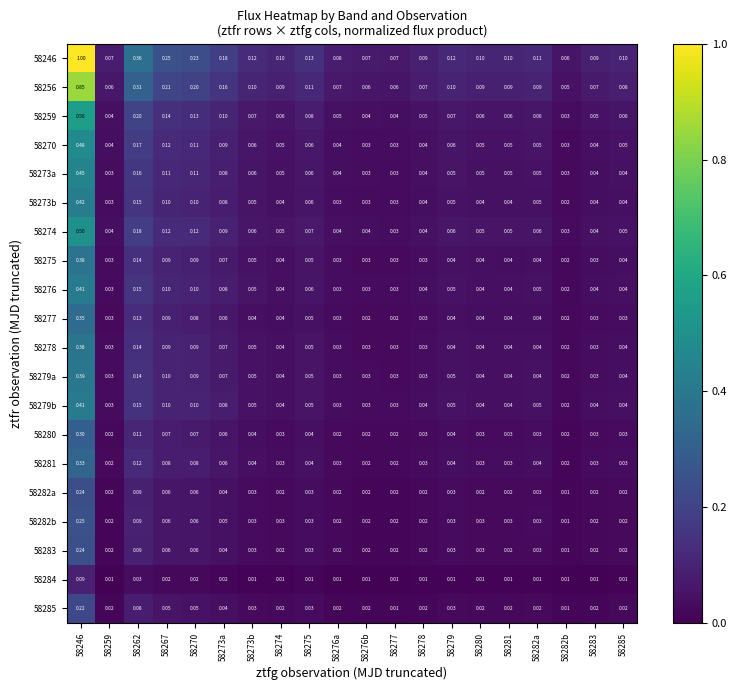

Is the value of 58275 at 58267 greater than the value of 58280 at 58278?

Yes